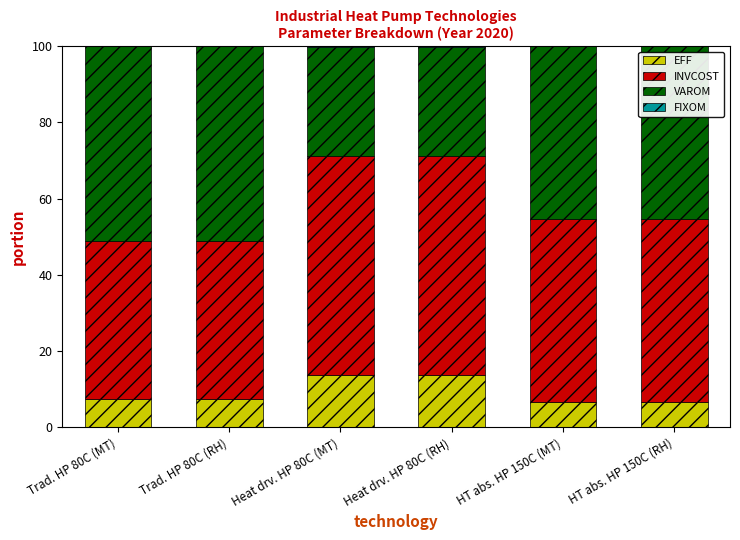

True or false: EFF has a value of 19.8 at Heat drv. HP 80C (MT).

False